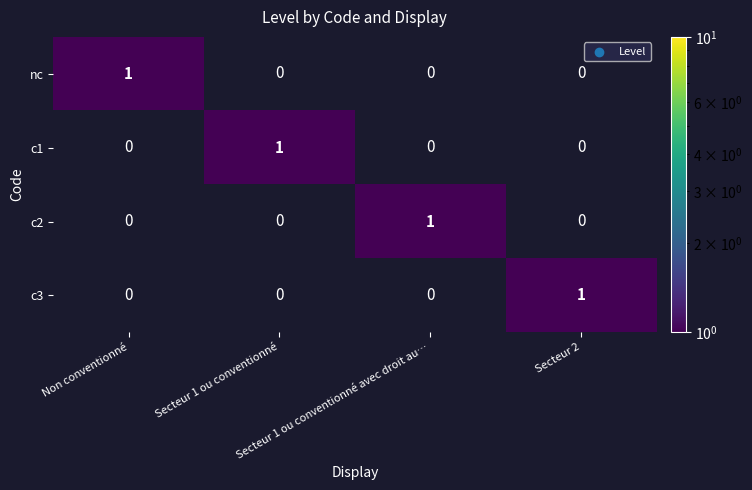

At how many categories does at least one series exceed 0?

4